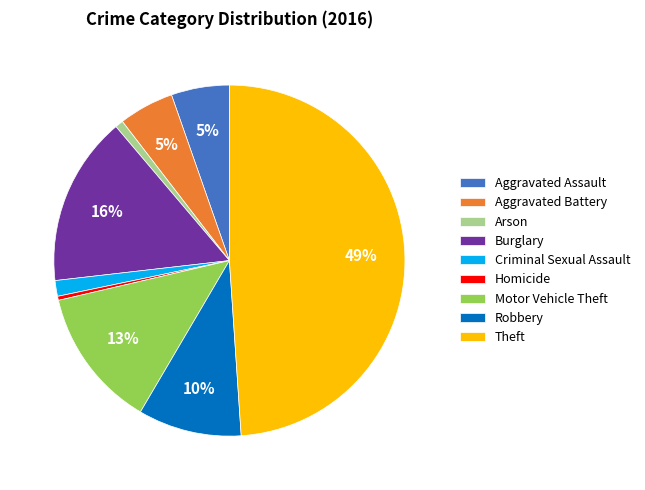

How many segments does this pie chart have?

9